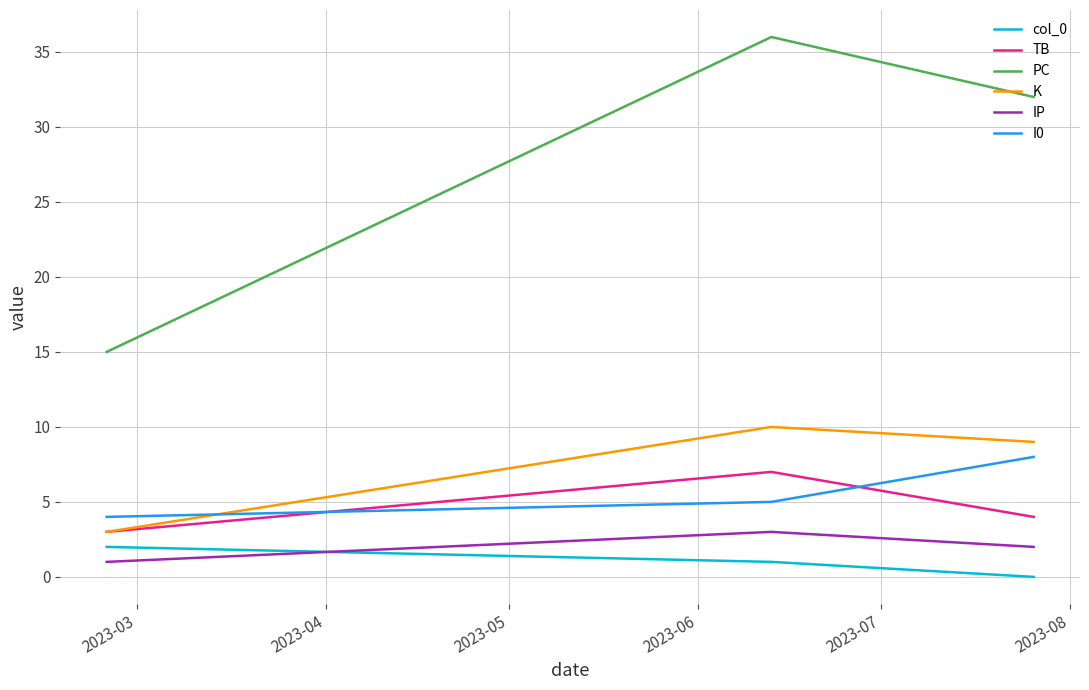

Which series has the largest total across all categories?

PC